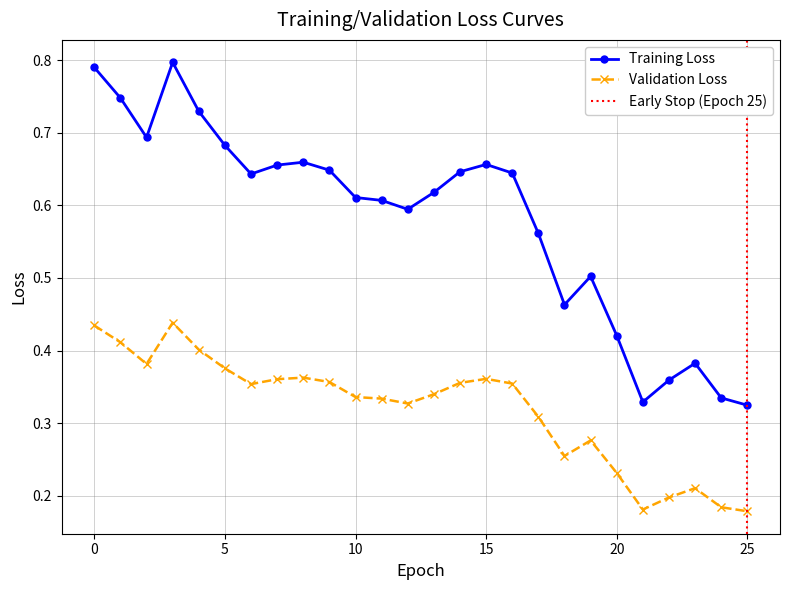

Count the Training Loss values in the range 0 to 1.

26